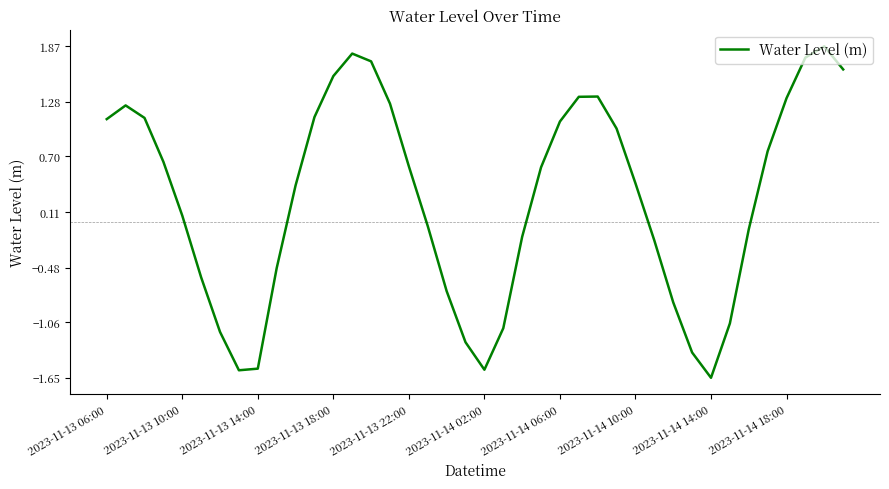

What is the maximum value shown in the chart?

1.9